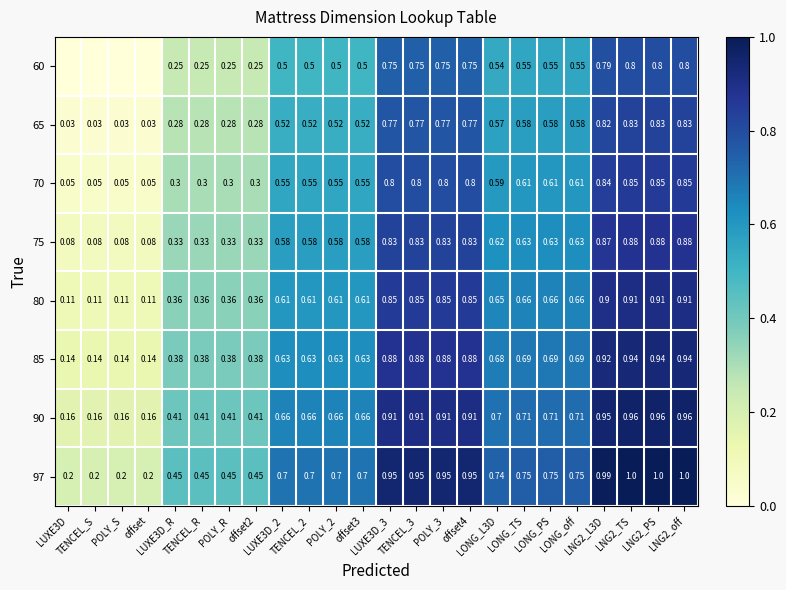

Count the number of data series in this chart.

8